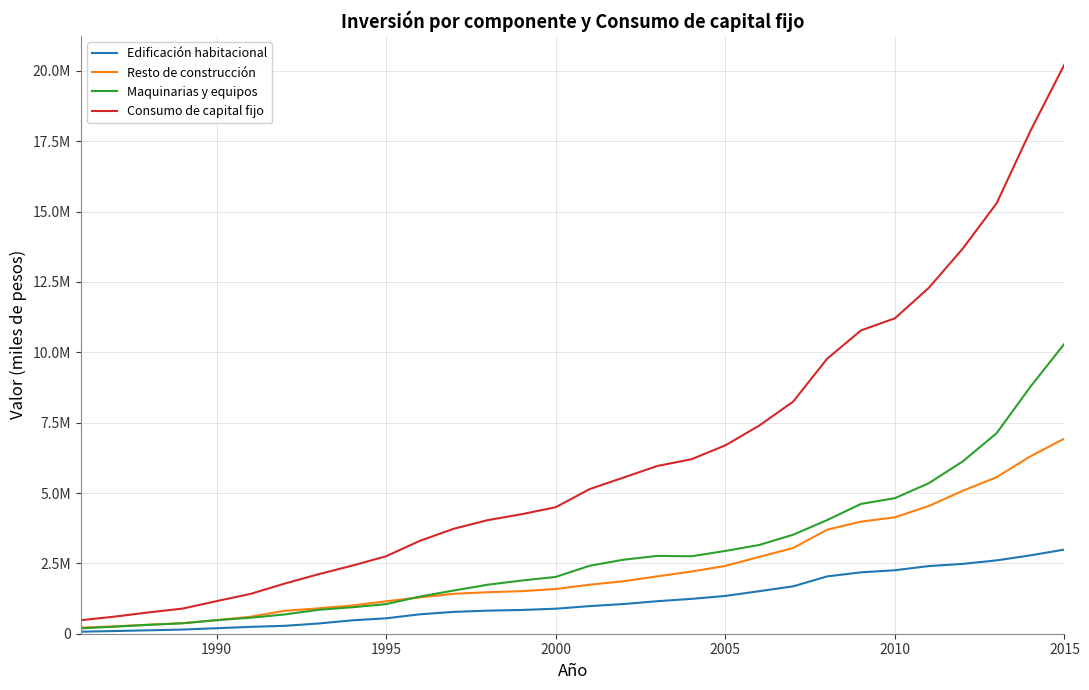

What are all the series names shown in the legend?

Edificación habitacional, Resto de construcción, Maquinarias y equipos, Consumo de capital fijo